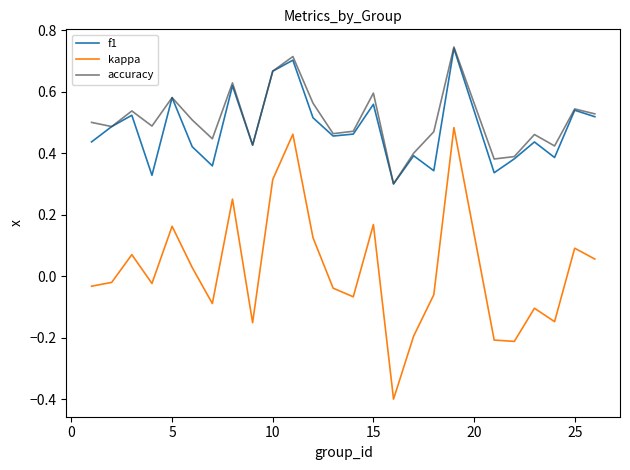

What is the smallest value displayed?

-0.4